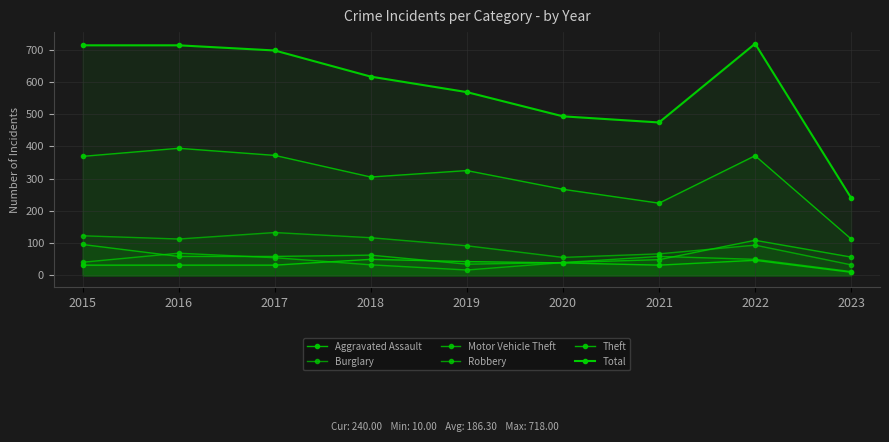

What is the sum of the Aggravated Assault values at 2022 and 2020?

86